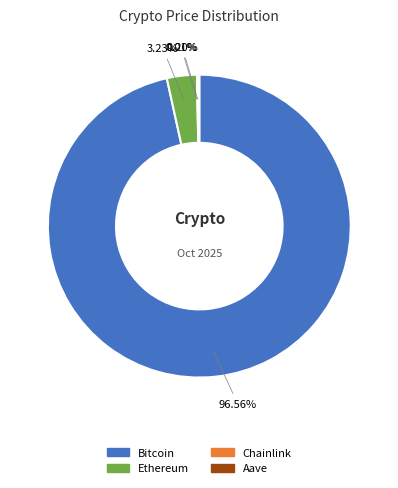

What is the largest slice in the pie chart?

Bitcoin